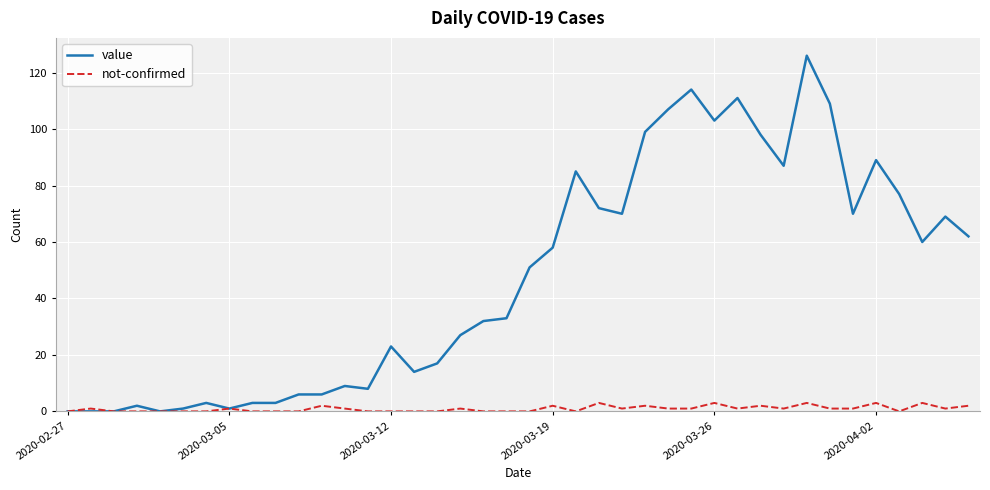

Rank the series by their maximum value, from highest to lowest.

value, not-confirmed